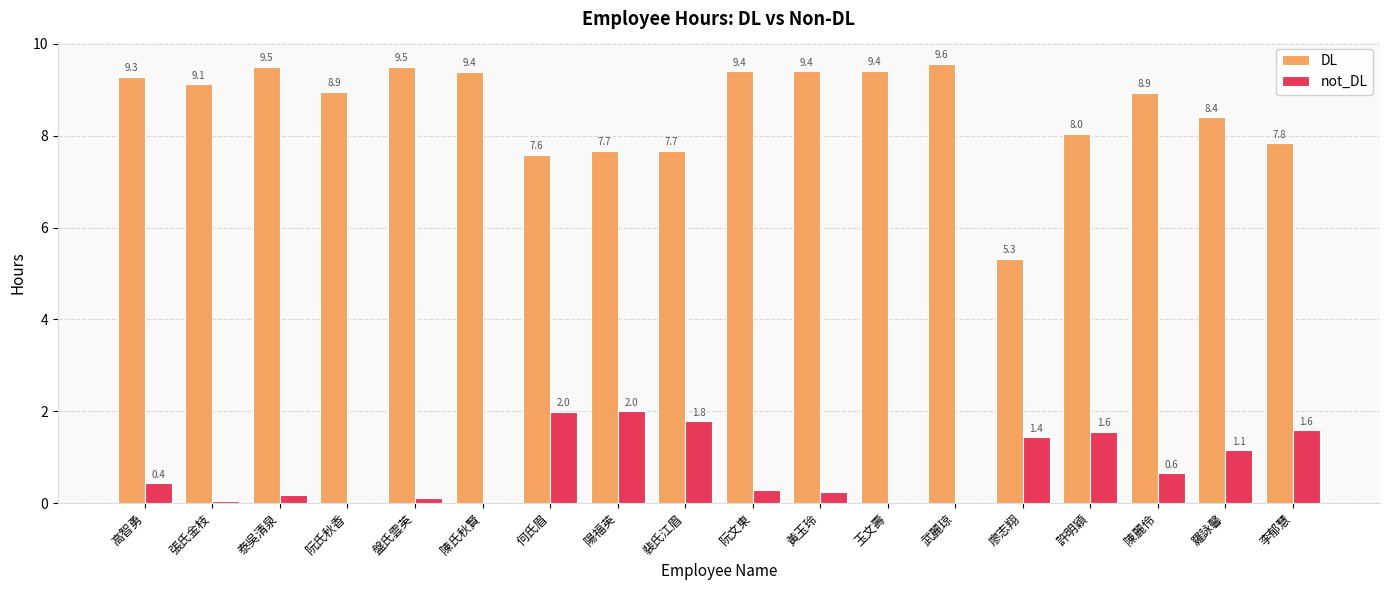

Are the bars grouped side by side (vs. stacked)?

Yes